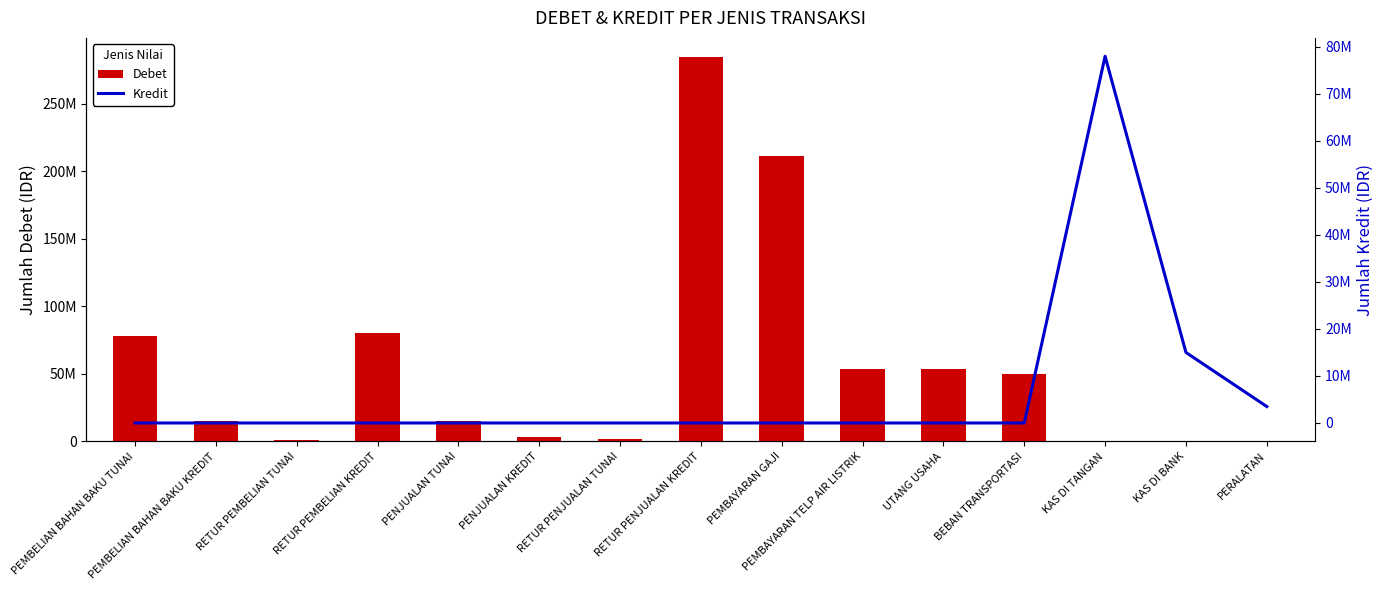

The Kredit series shows 0 at PENJUALAN TUNAI. True or false?

True